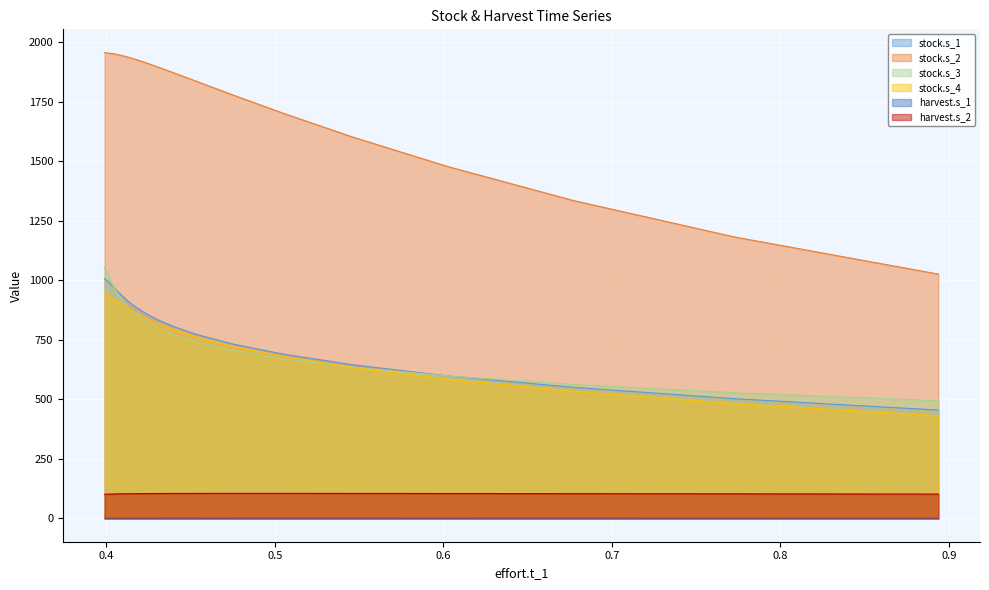

True or false: harvest.s_2 has more than 2 interior local peaks.

False